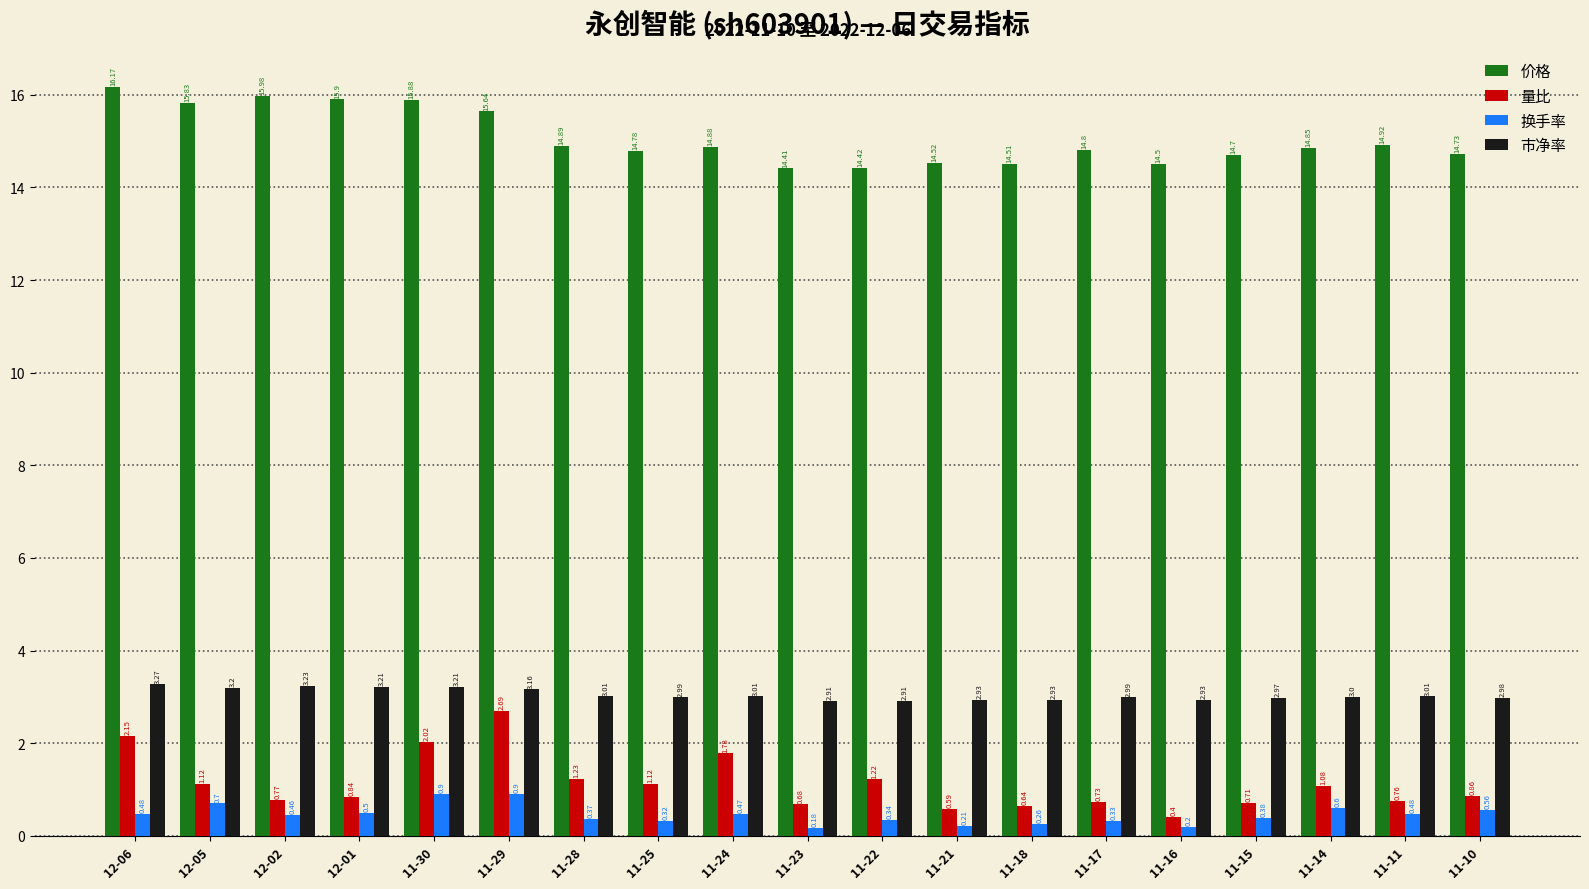

List the series in order of their peak value, lowest first.

换手率, 量比, 市净率, 价格